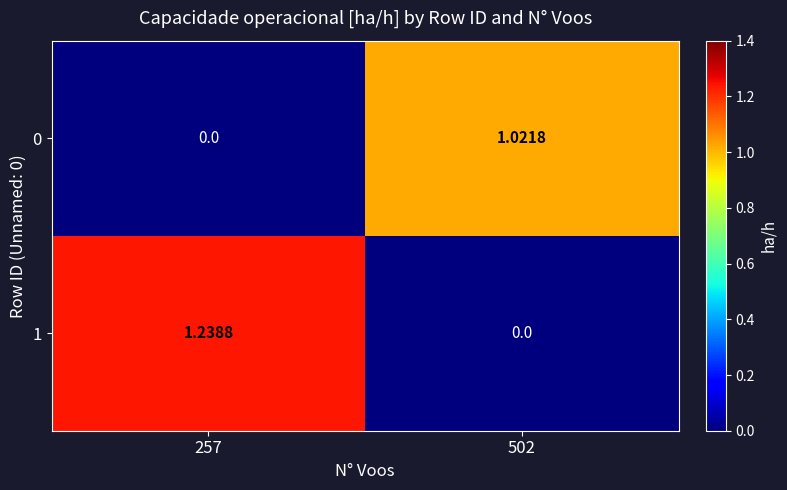

Is the value of 1 at 502 greater than the value of 0 at 502?

No